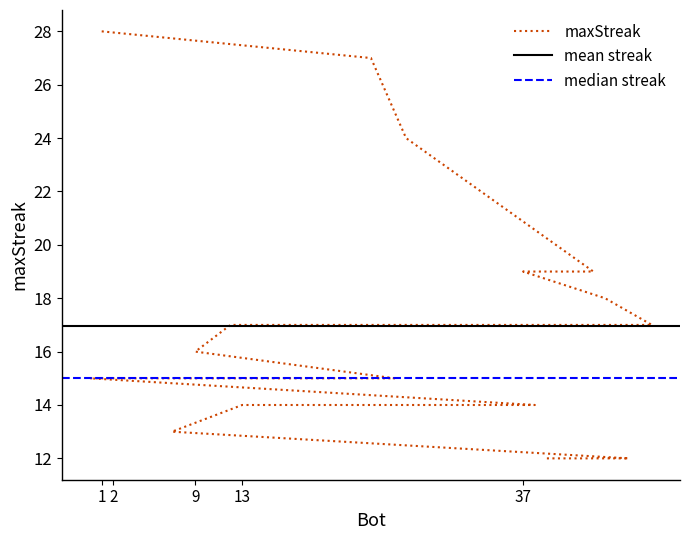

True or false: the data has more than 1 interior local peaks.

False